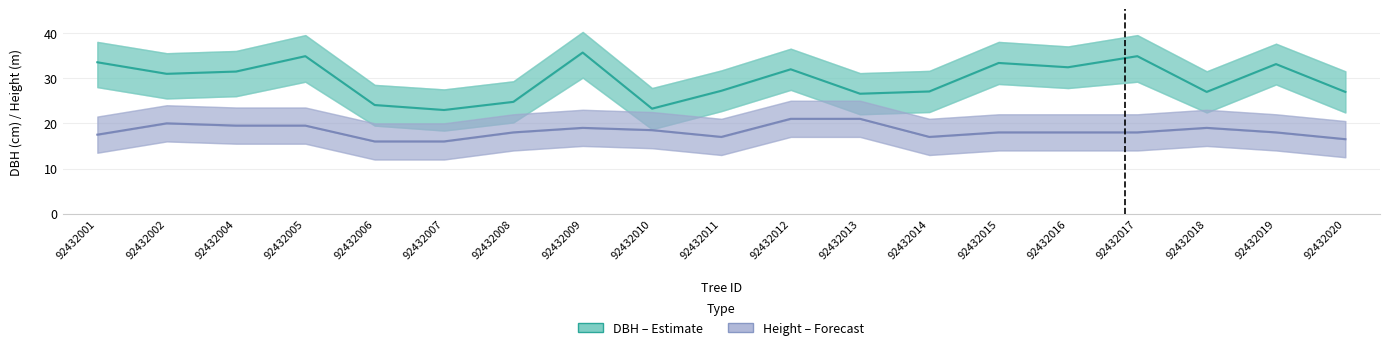

What is the average value of the h series?

18.3